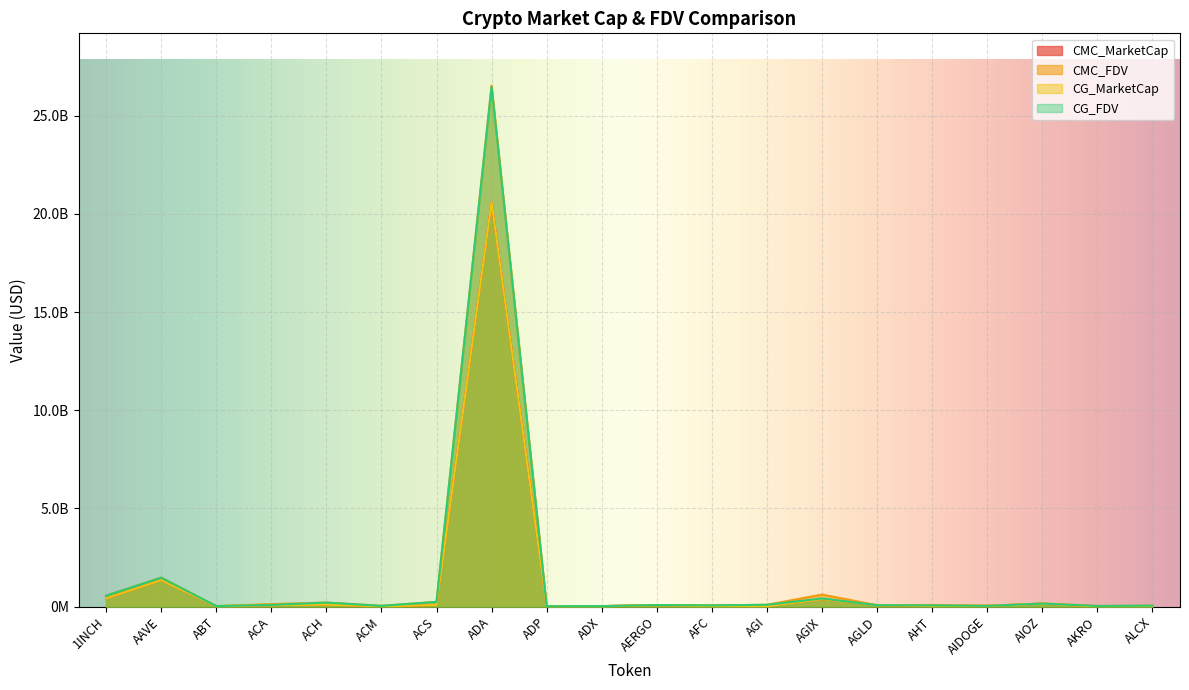

What is the label of the 9th point from the left?

ADP